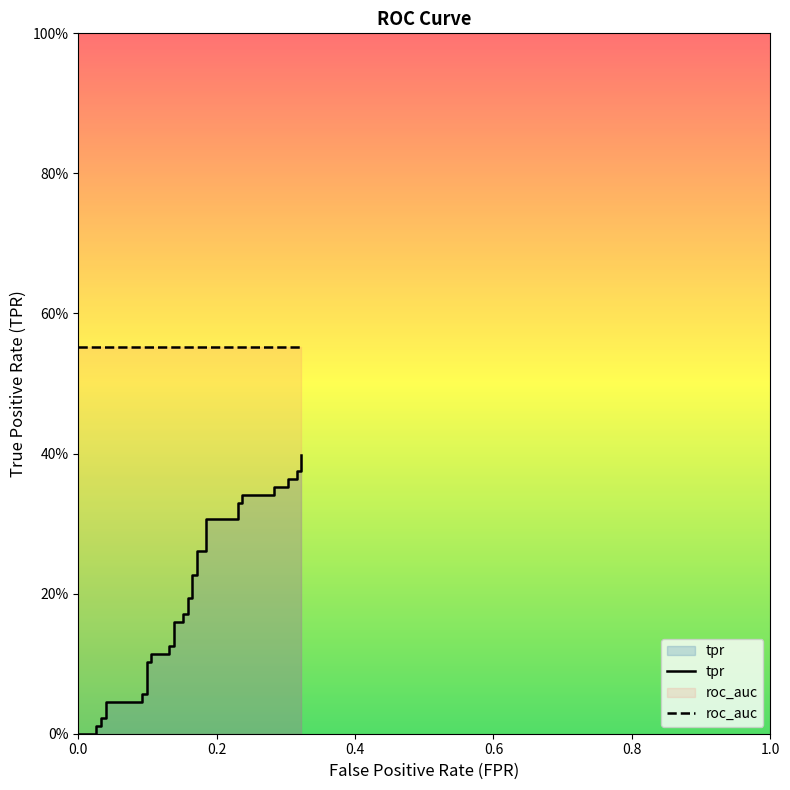

What is the sum of all values?

7.5